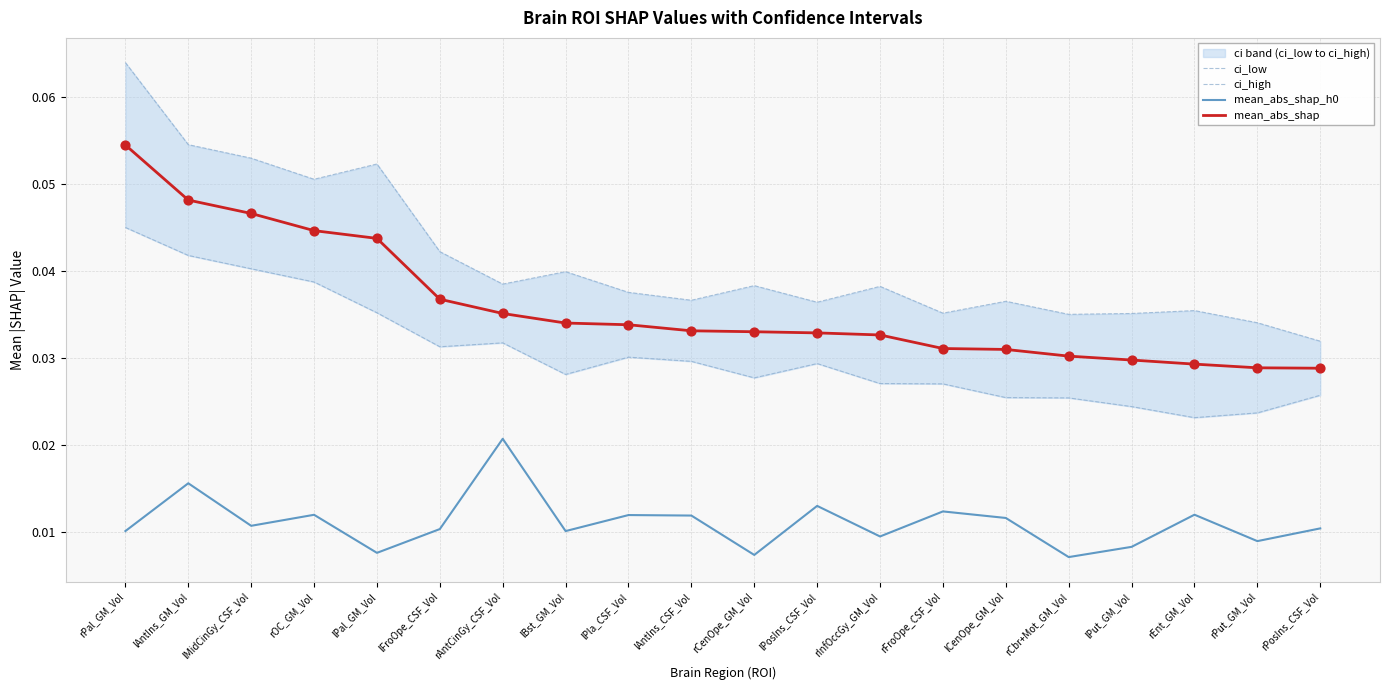

What is the total value across all series at lBst_GM_Vol?

0.1